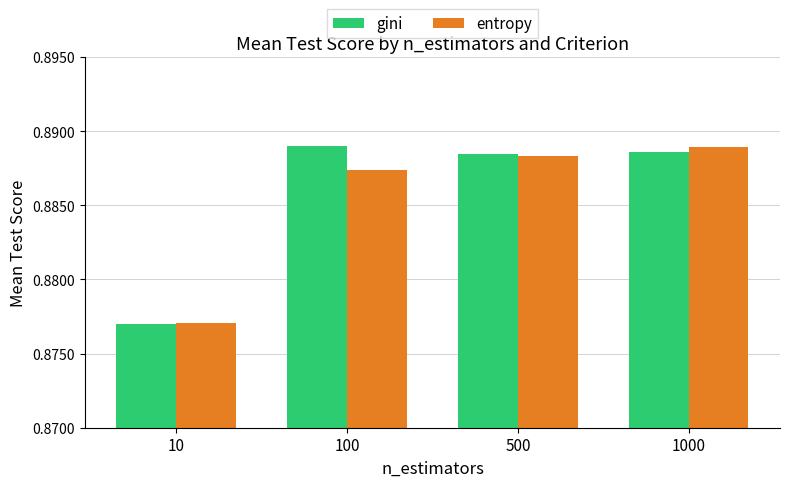

At which category does the chart reach its minimum across all series?

10